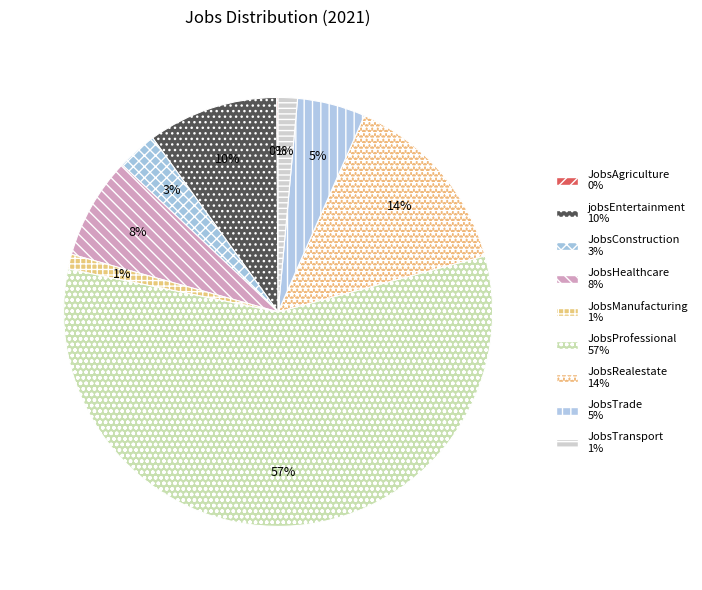

Count the number of slices in the pie.

9